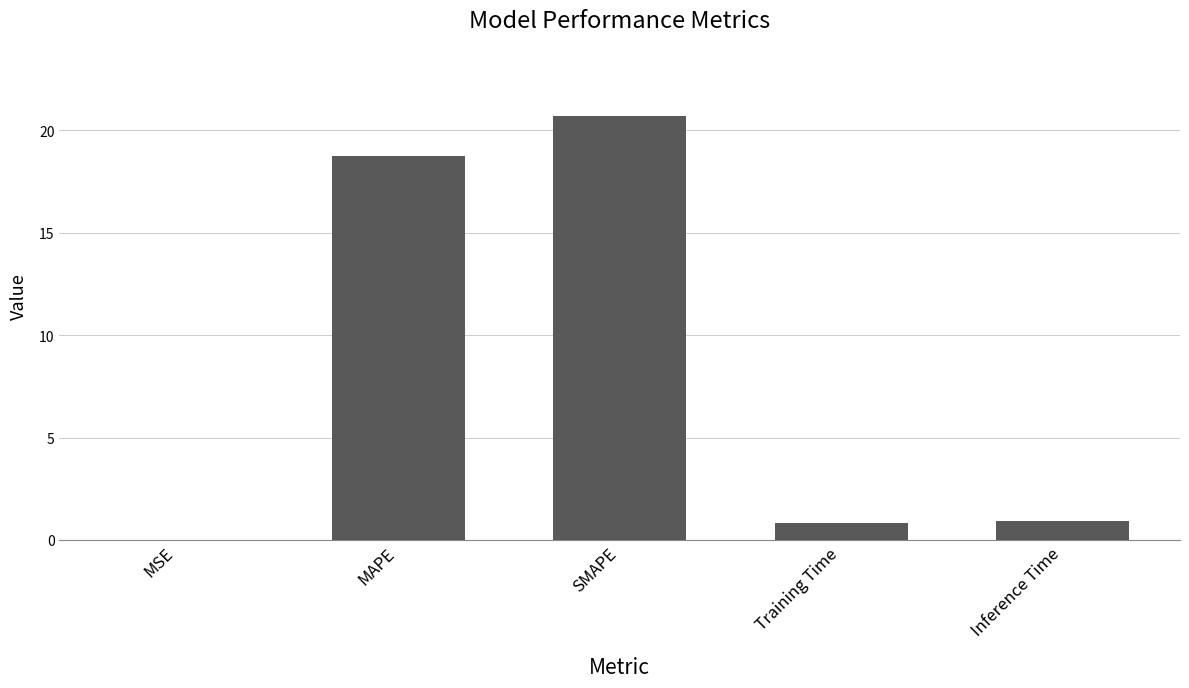

Where is the data nearest to the value 10?

MAPE